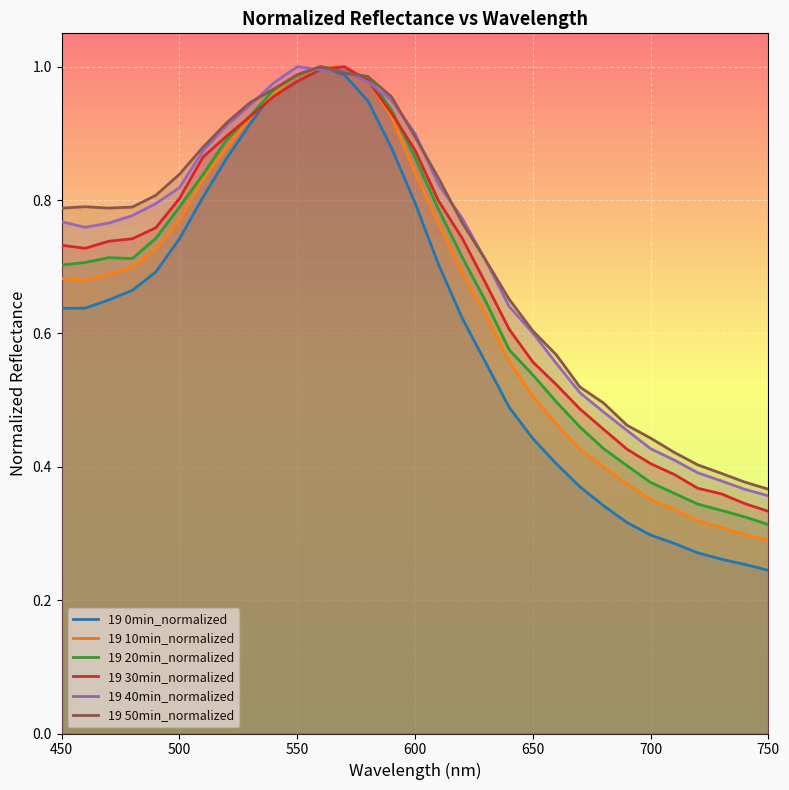

Is this an area chart (filled region under the line)?

No